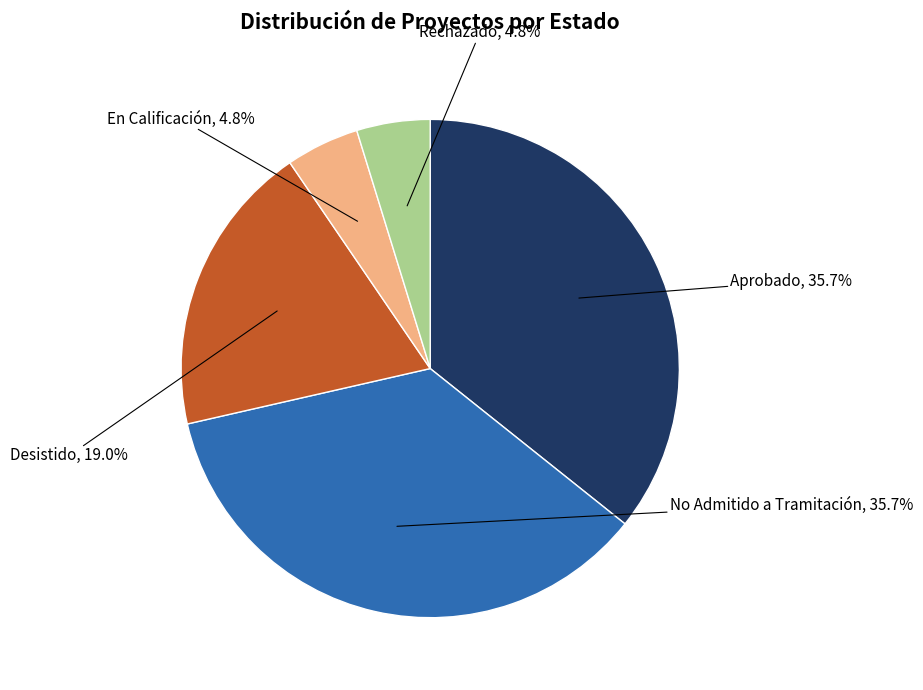

Does any single category account for the majority?

No